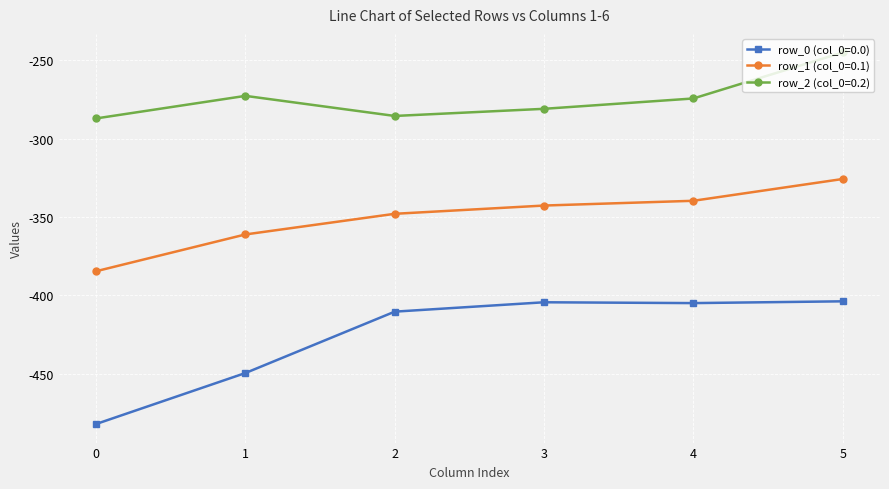

What is the difference between the highest and lowest values at 4?

130.5